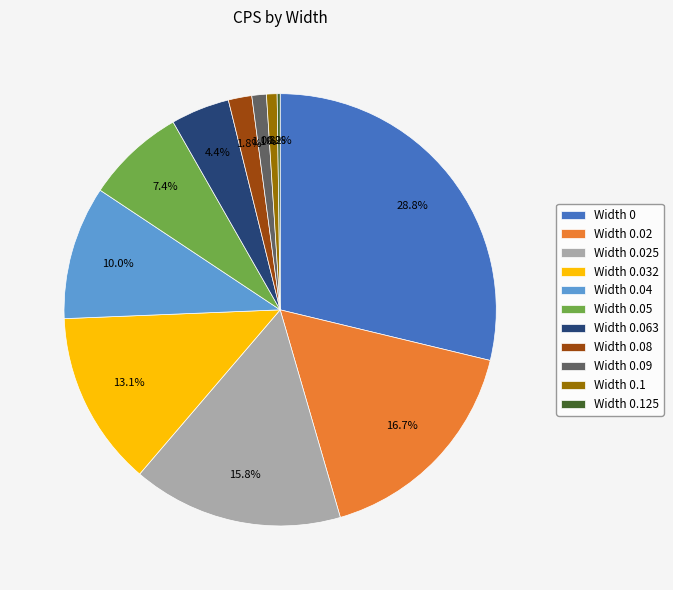

Is the sum of Width 0.02 and Width 0.08 greater than half?

No